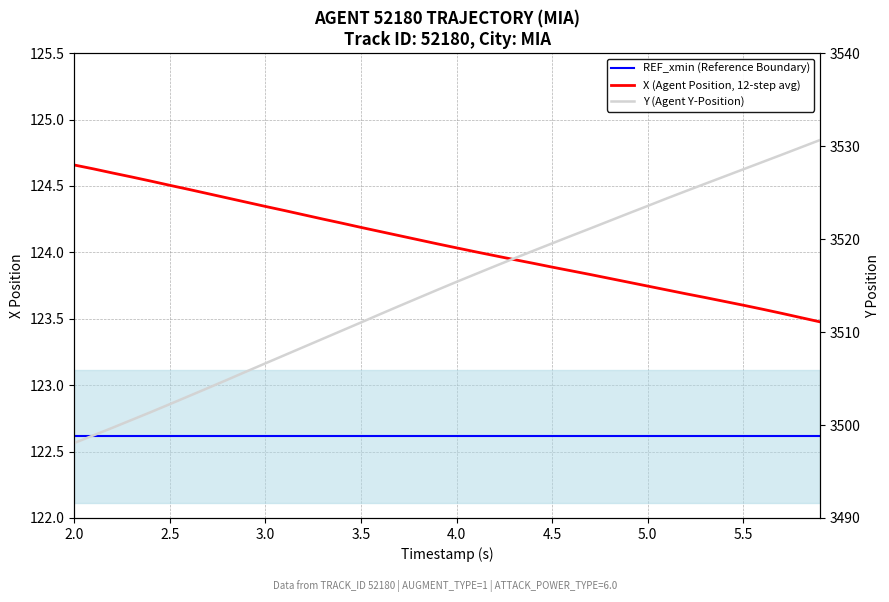

What is the sum of all X (Agent Position, 12-step avg) values?

4962.4